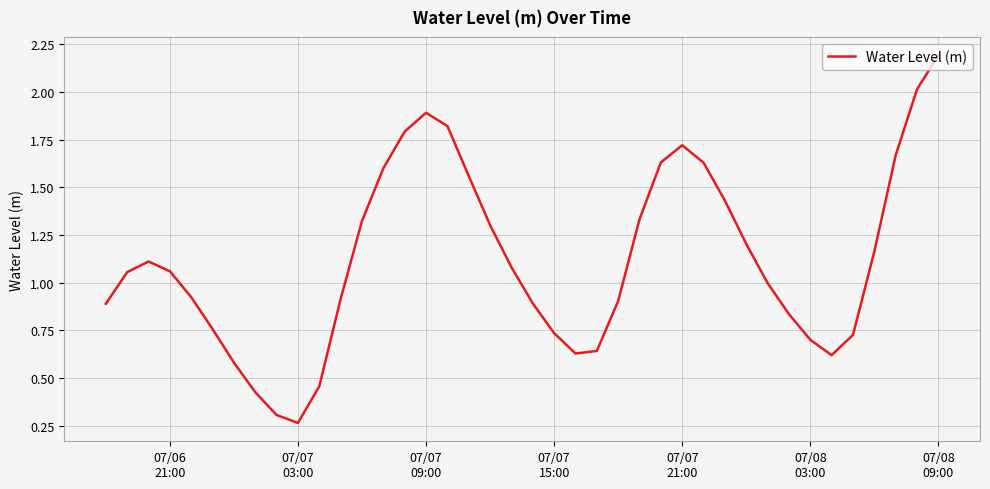

What is the greatest value displayed?

2.2